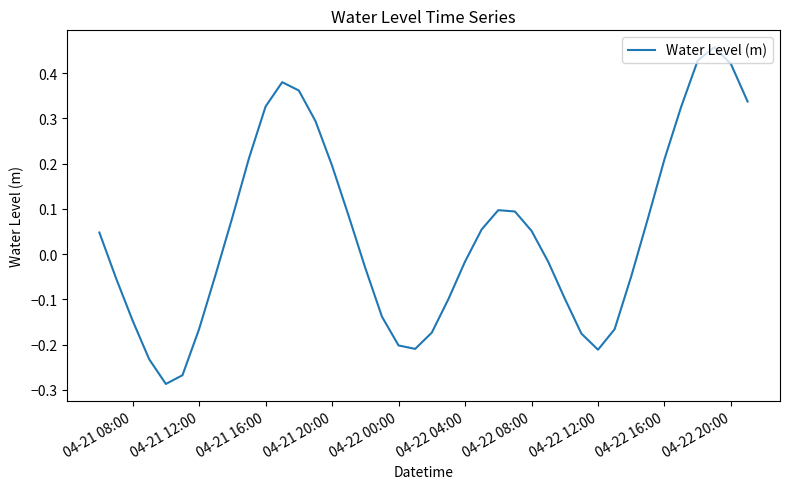

The chart shows a value of 0.1 at 04-21 20:00. True or false?

False